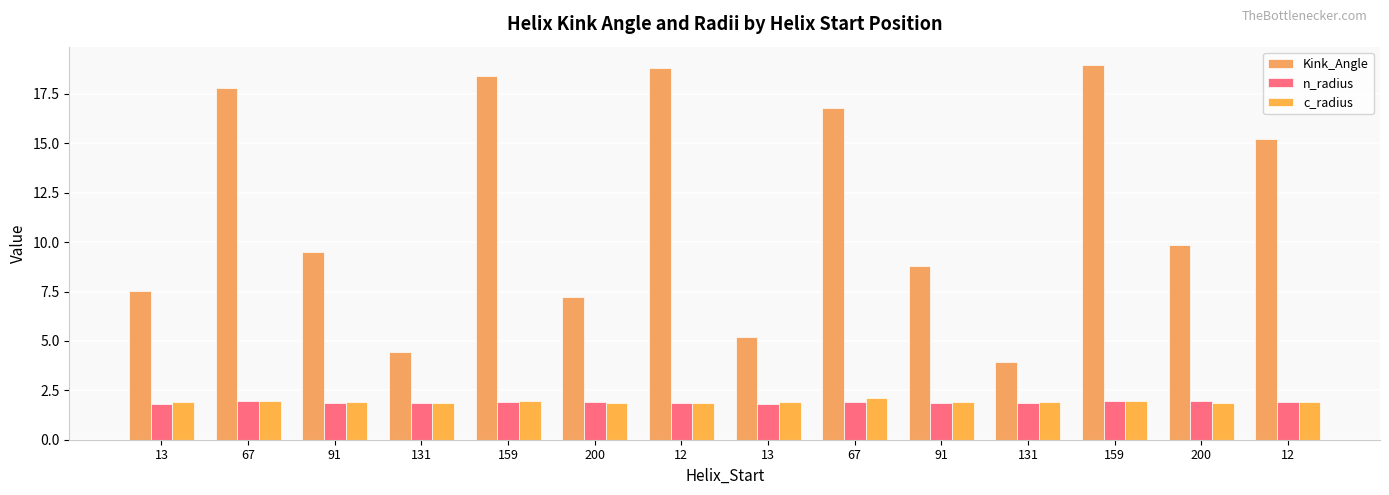

Which category has the highest value in the n_radius series?

159